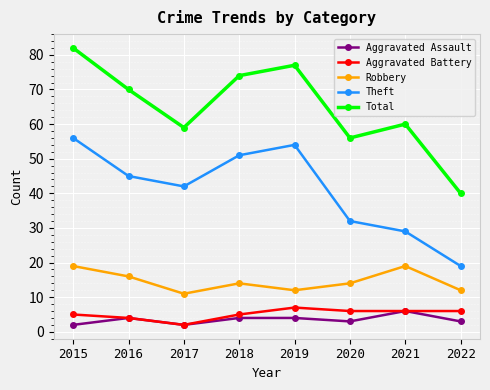

Which series changed the most between 2016 and 2019?

Theft